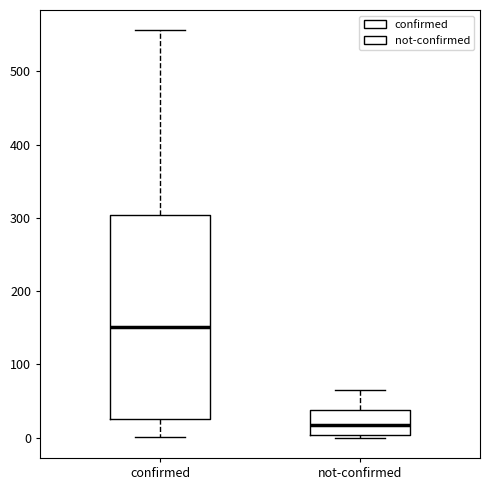

Reading left to right, read every box against the y-axis: the position of its median line, the range the box covers, and the ends of its whiskers. The values are not printed on the chart, so give them approximately, as read against the axis.

confirmed: median 150, box 30 to 300, whiskers 0 to 560
not-confirmed: median 20, box 0 to 40, whiskers 0 to 70